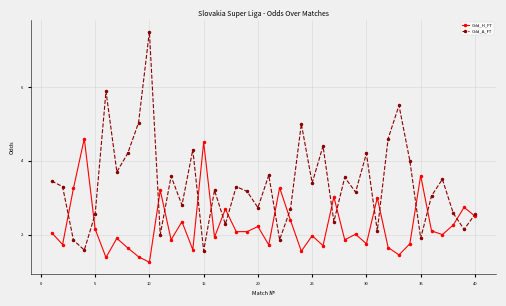

How many interior local valleys does the Odd_A_FT series have?

14